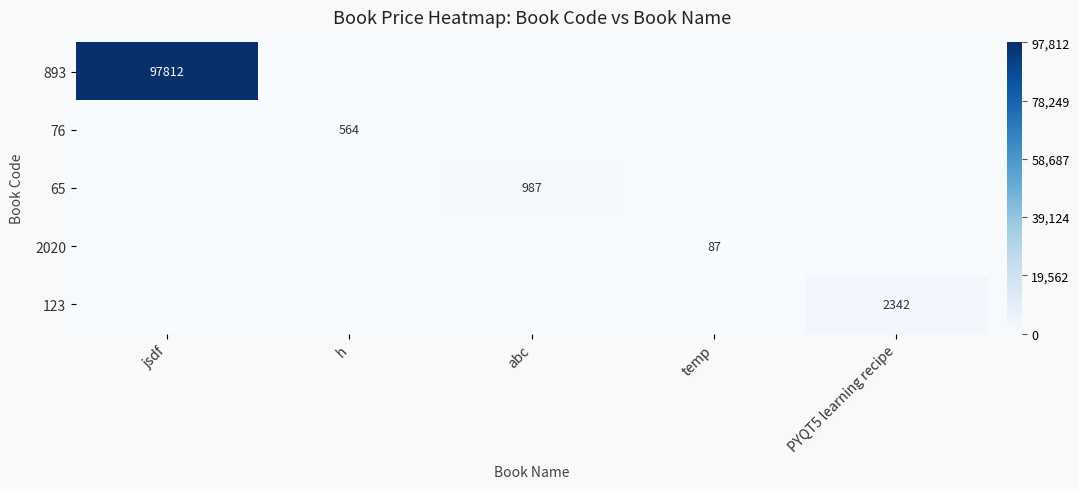

True or false: 65 has a value of 1397 at abc.

False